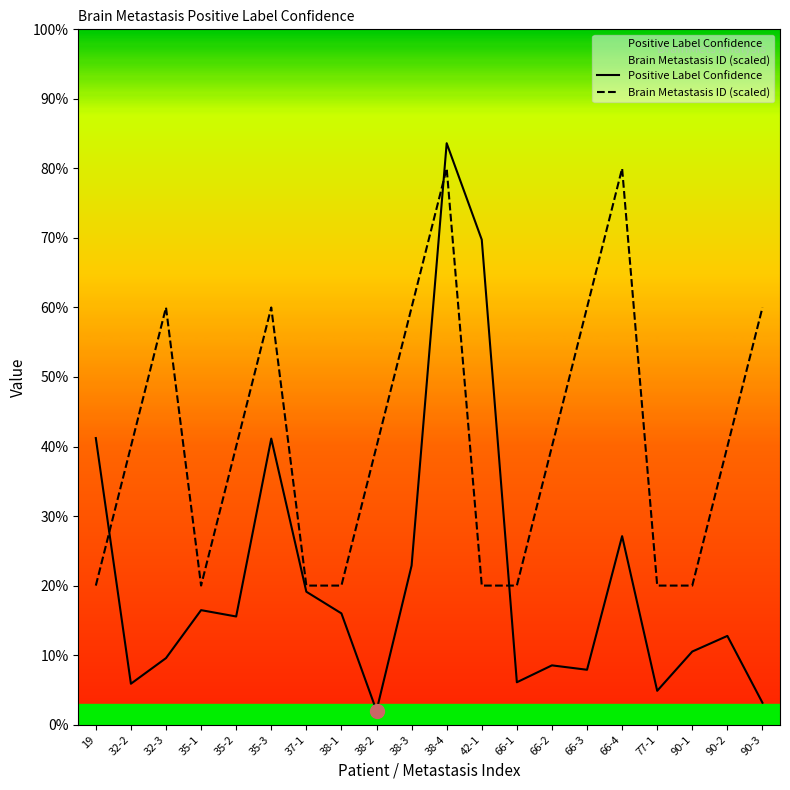

What is the sum of all Positive Label Confidence values?

4.2